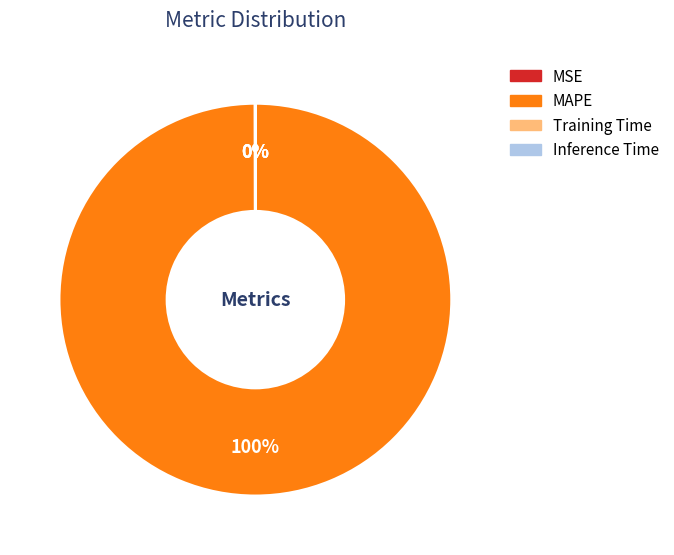

Which category accounts for the majority?

MAPE